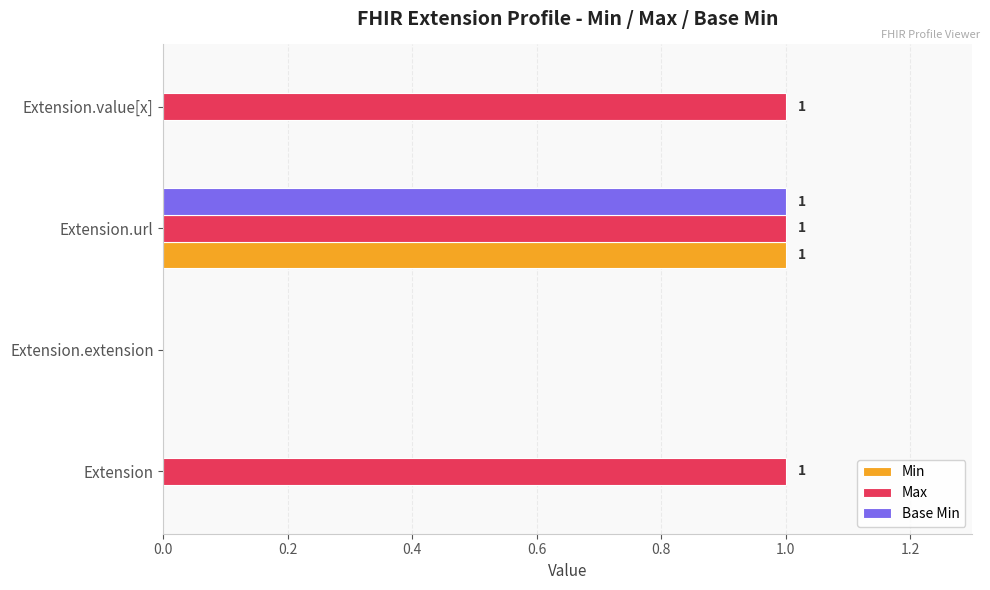

At which label does Base Min reach its peak?

Extension.url